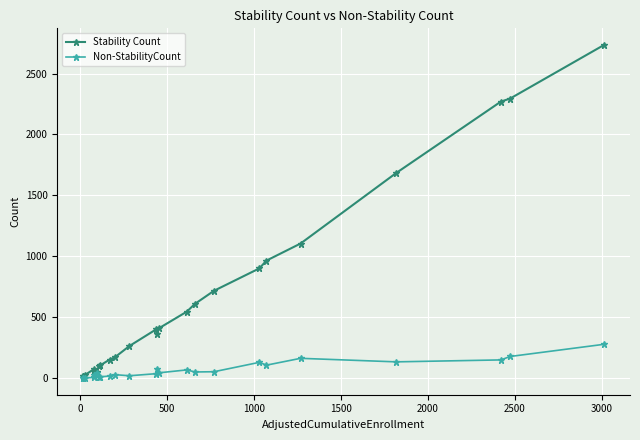

Which series has the widest spread of values?

Stability Count